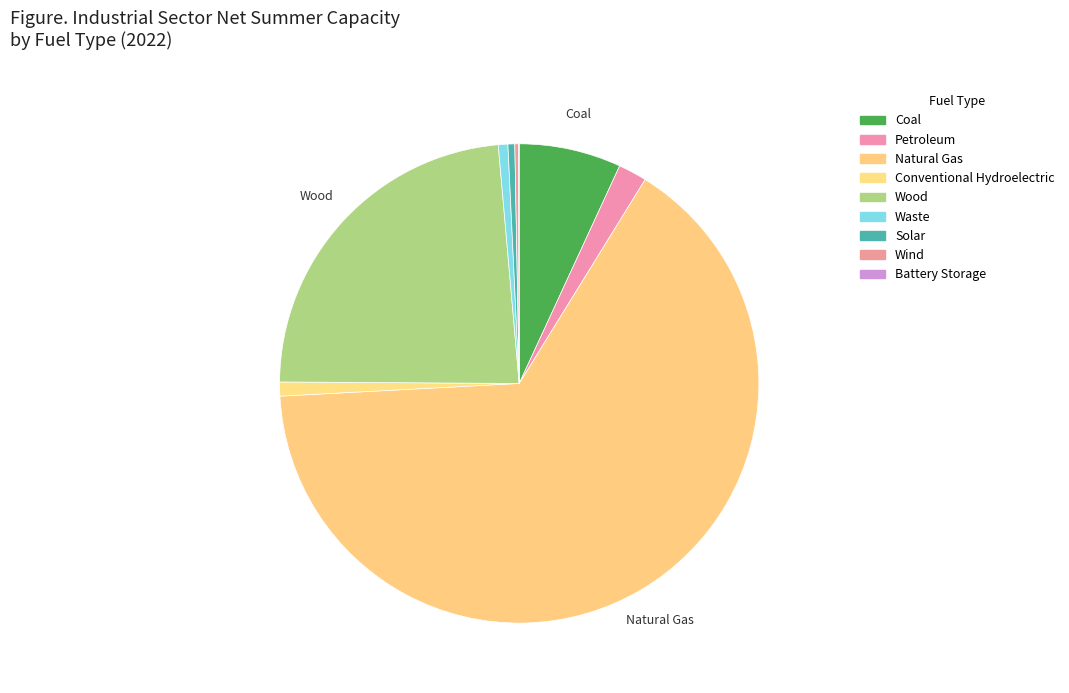

Is there any slice that represents more than half of the pie?

Yes